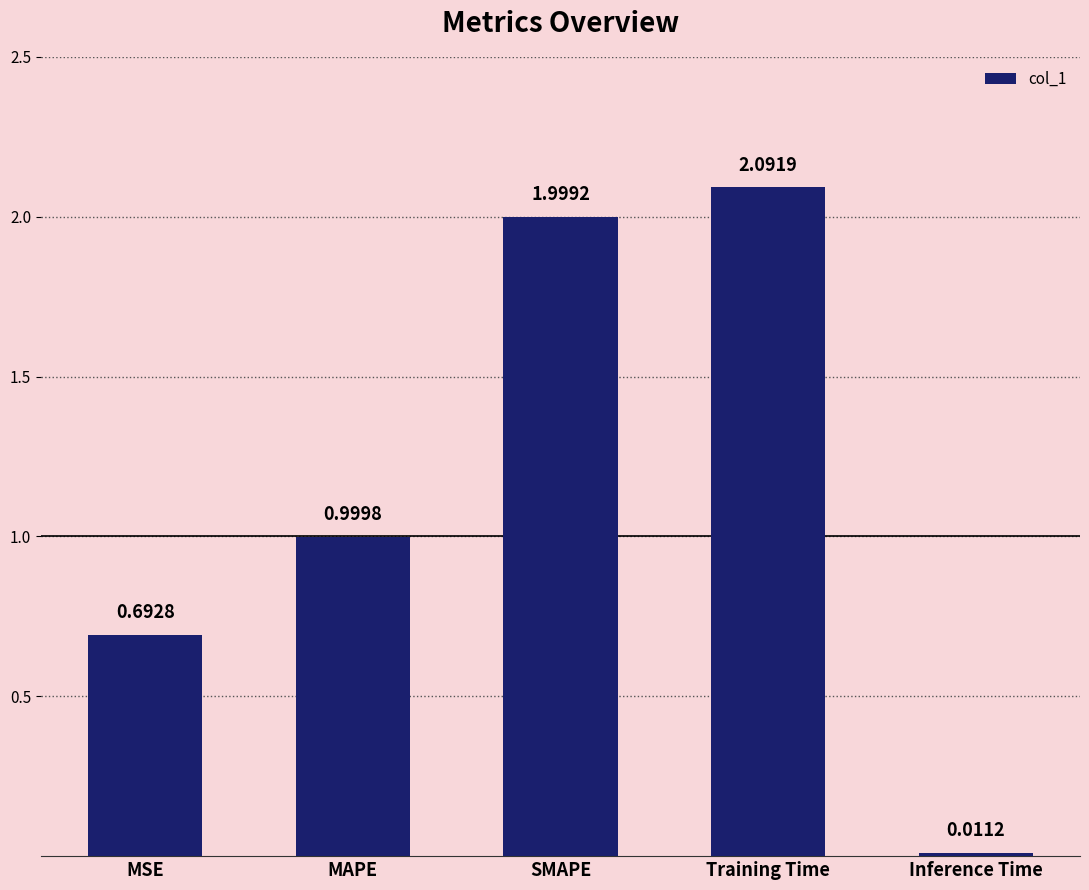

What is the sum of all values?

5.8